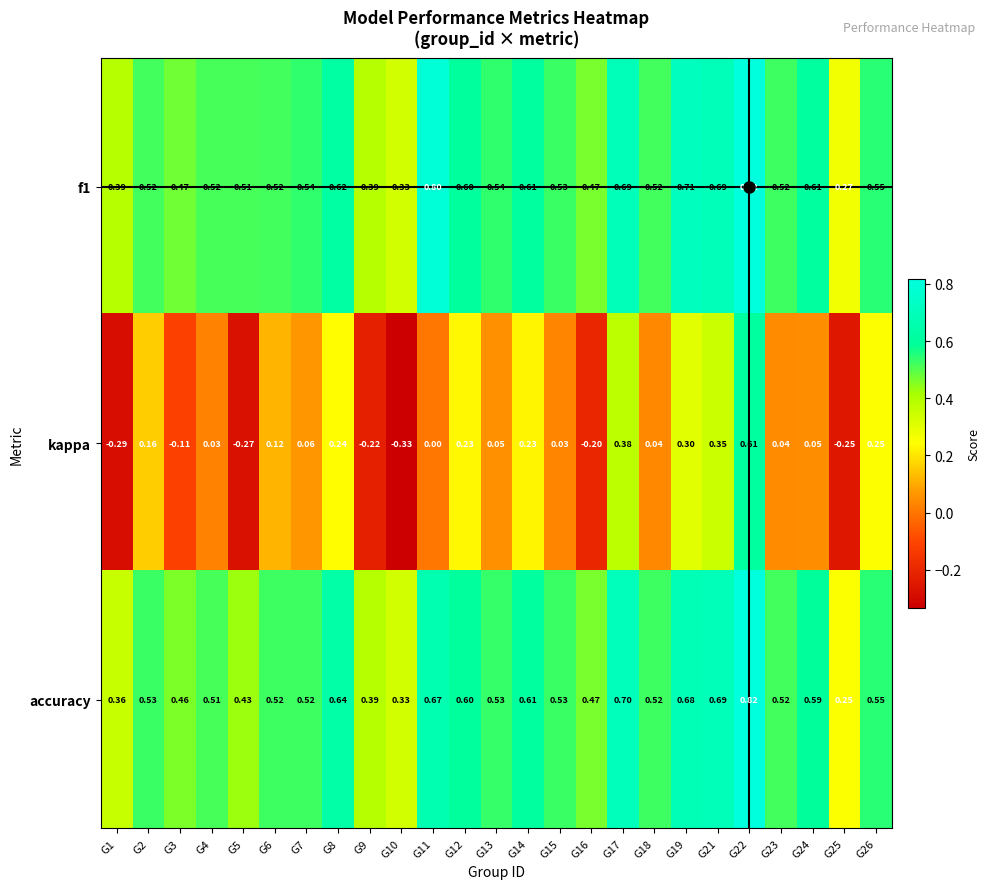

Which series changed the most between G1 and G8?

kappa